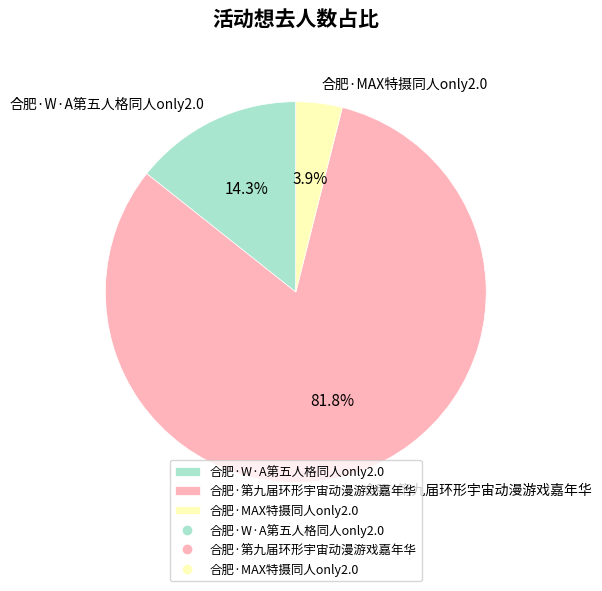

What portion of the pie excludes 合肥·第九届环形宇宙动漫游戏嘉年华?

18.2%